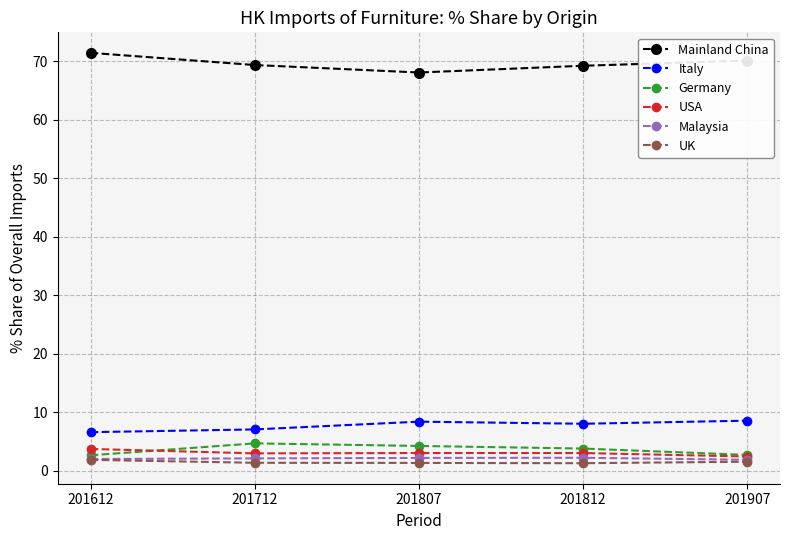

What is the approximate value of Italy at 201612?

6.6